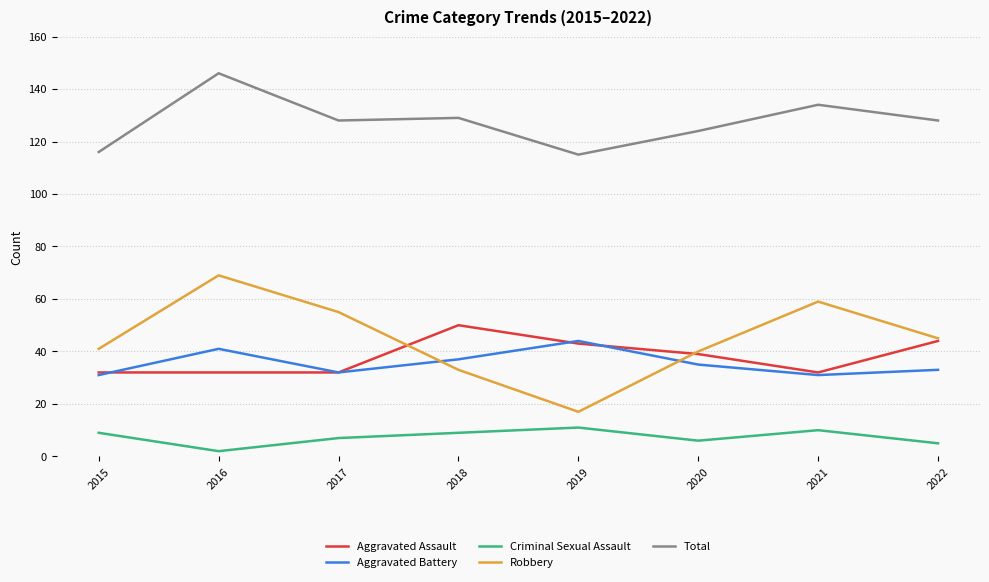

Reading right to left, extract all data points from this chart.

Aggravated Assault: 2022=44	2021=32	2020=39	2019=43	2018=50	2017=32	2016=32	2015=32
Aggravated Battery: 2022=33	2021=31	2020=35	2019=44	2018=37	2017=32	2016=41	2015=31
Criminal Sexual Assault: 2022=5	2021=10	2020=6	2019=11	2018=9	2017=7	2016=2	2015=9
Robbery: 2022=45	2021=59	2020=40	2019=17	2018=33	2017=55	2016=69	2015=41
Total: 2022=128	2021=134	2020=124	2019=115	2018=129	2017=128	2016=146	2015=116